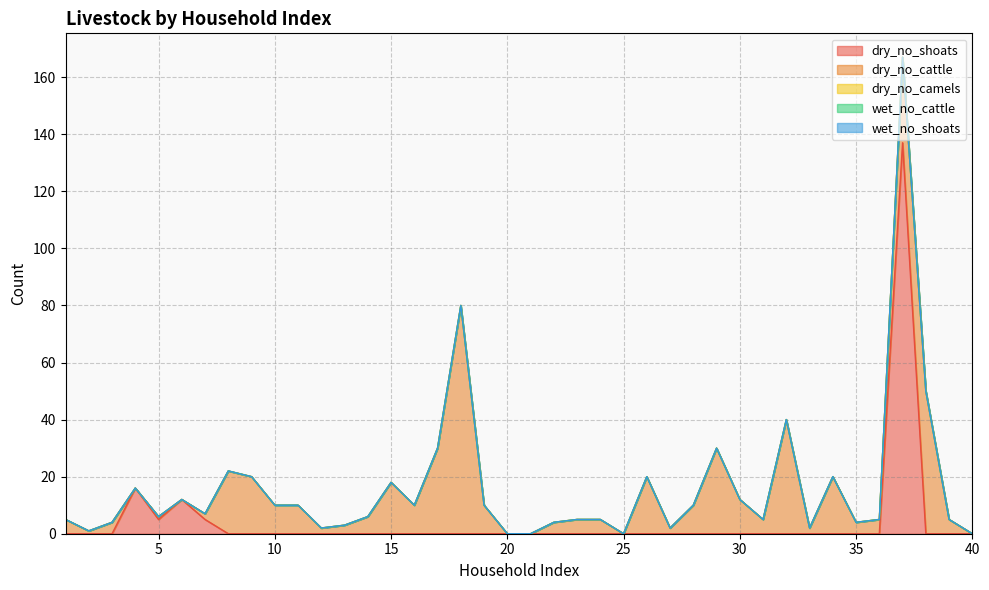

True or false: wet_no_cattle and wet_no_shoats intersect in this chart.

False